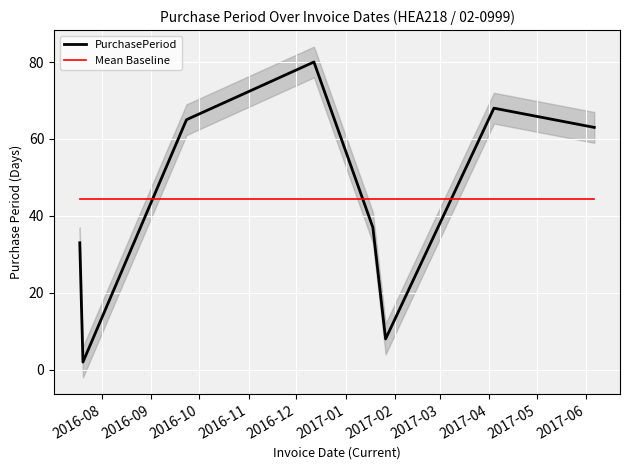

True or false: Mean Baseline and PurchasePeriod cross at least once.

True